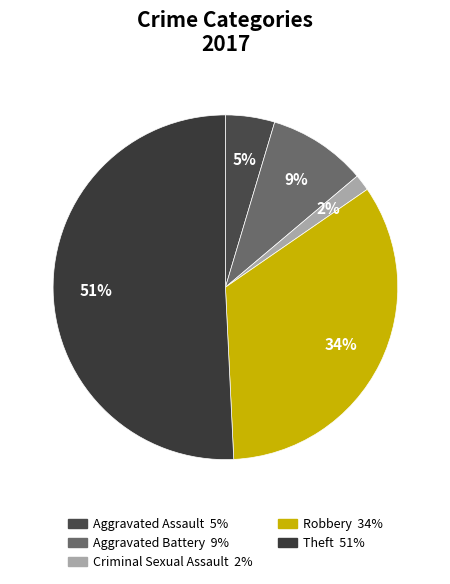

Count the number of slices in the pie.

5